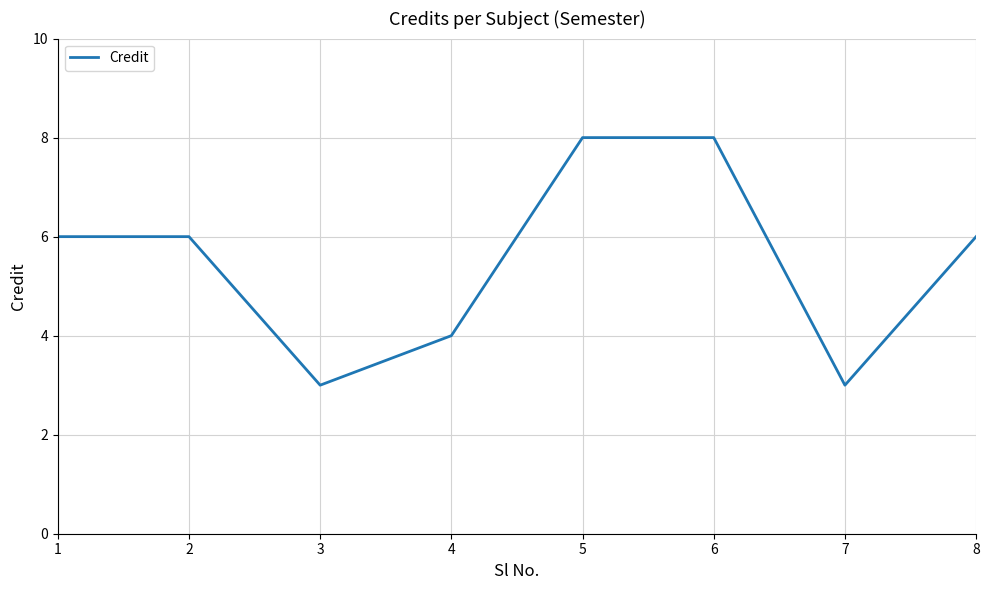

What is the greatest value displayed?

8